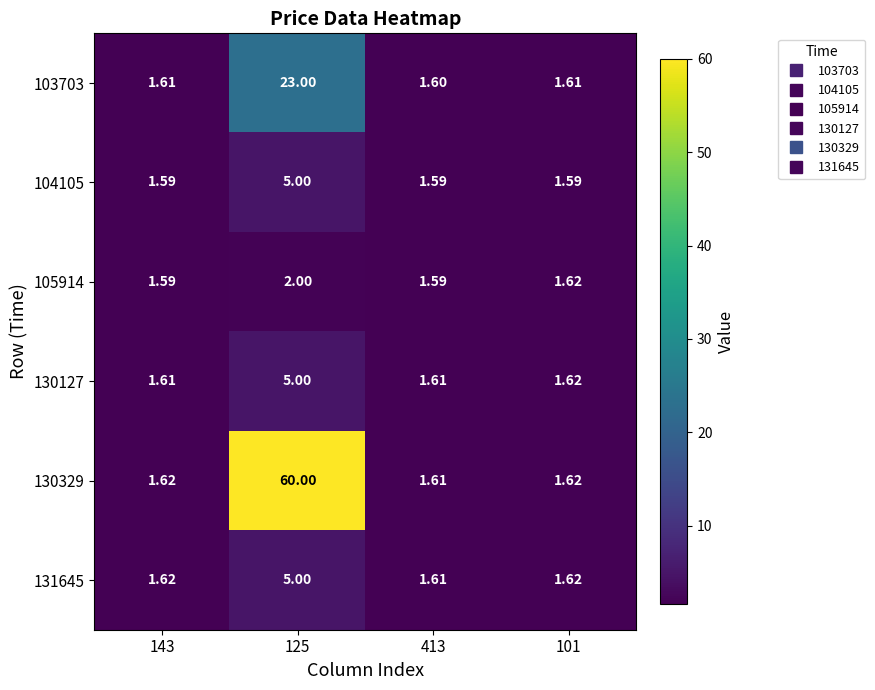

Is the value of 105914 at 125 greater than the value of 104105 at 125?

No